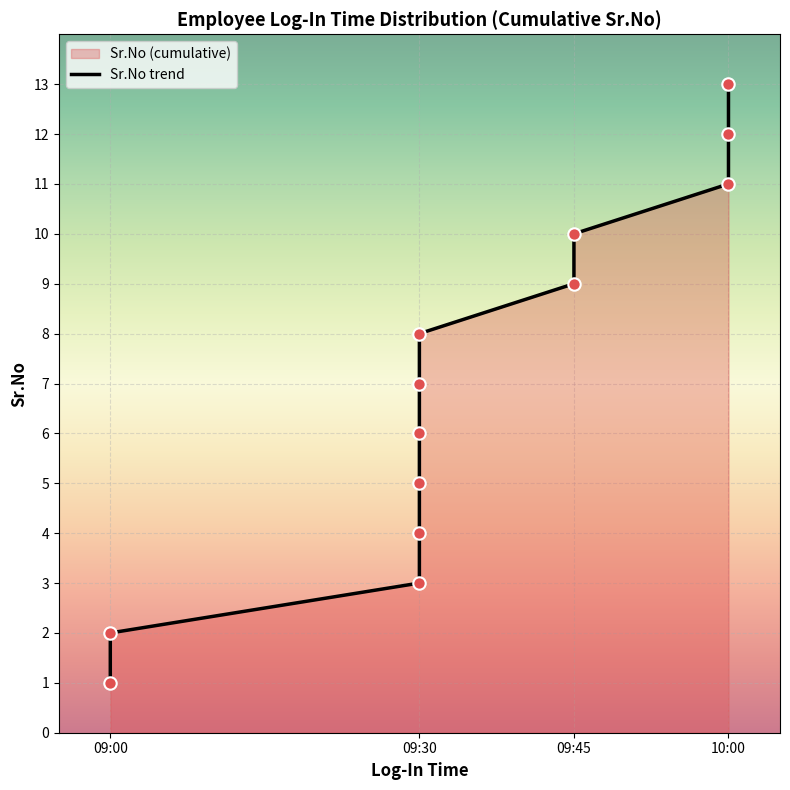

What is the change in value from 10:00 to 7?

+4